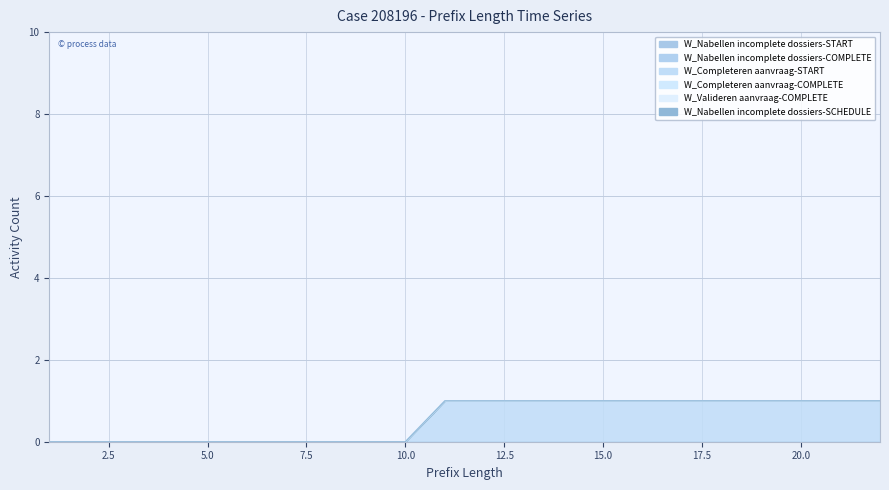

Count the number of categories in the chart.

22